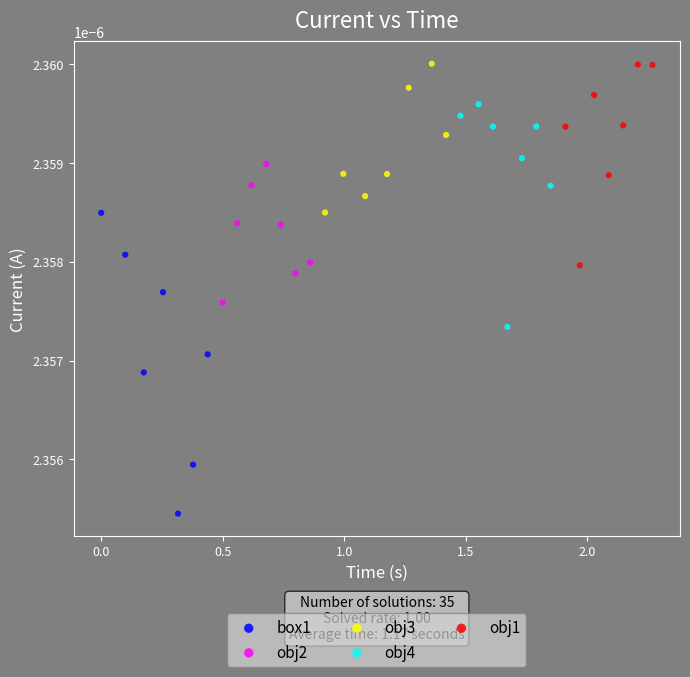

Which series has the largest Y range (max minus min)?

box1